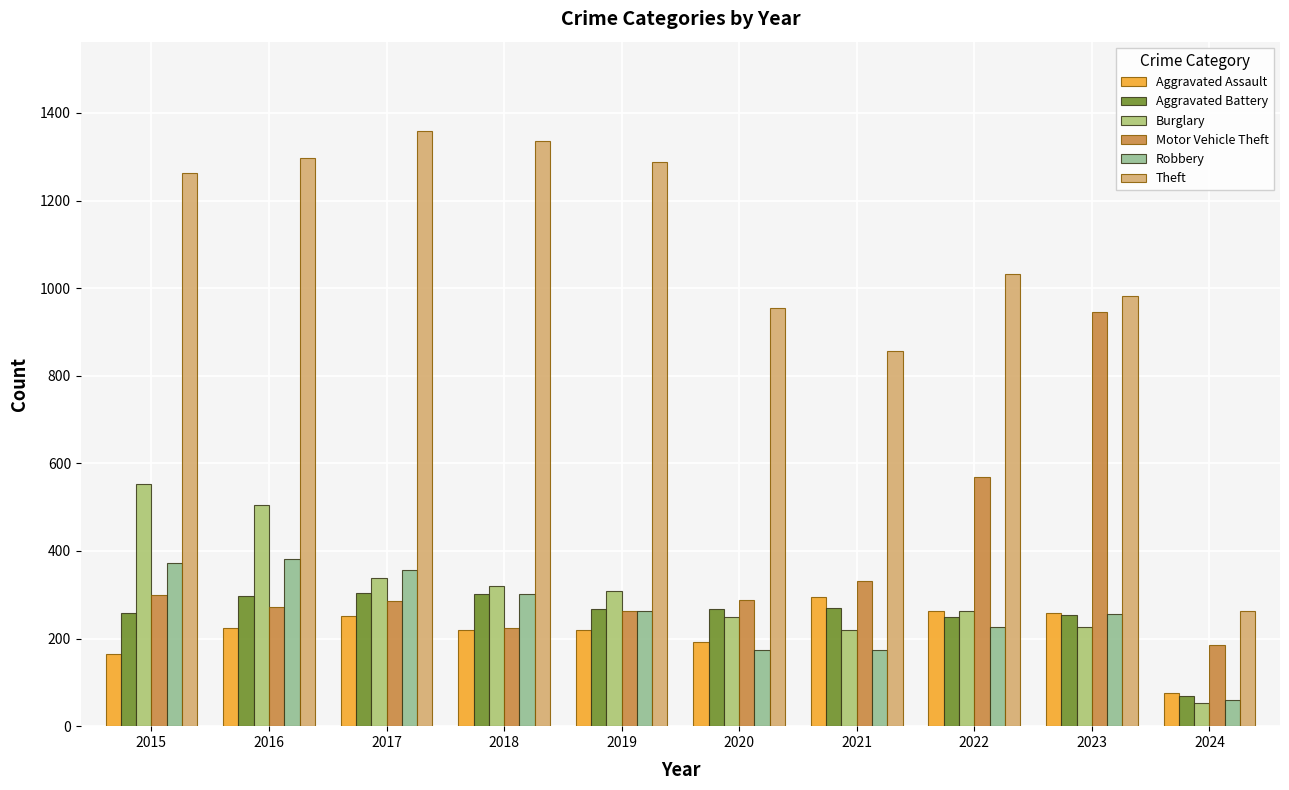

At how many categories does at least one series exceed 1202?

5